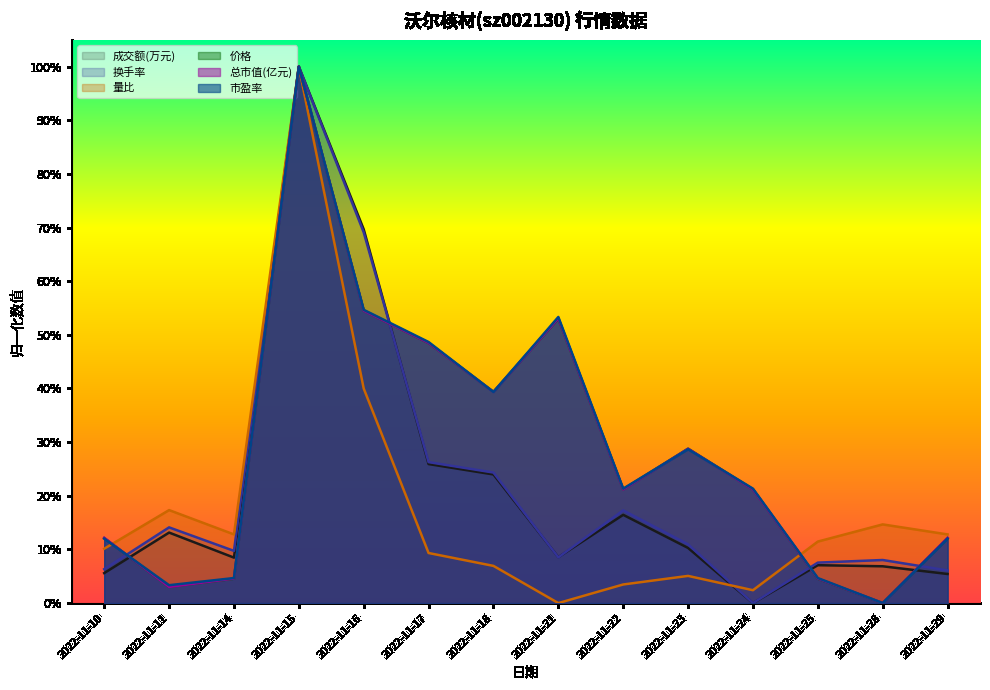

At which category does 成交额(万元) reach its first local valley?

2022-11-14